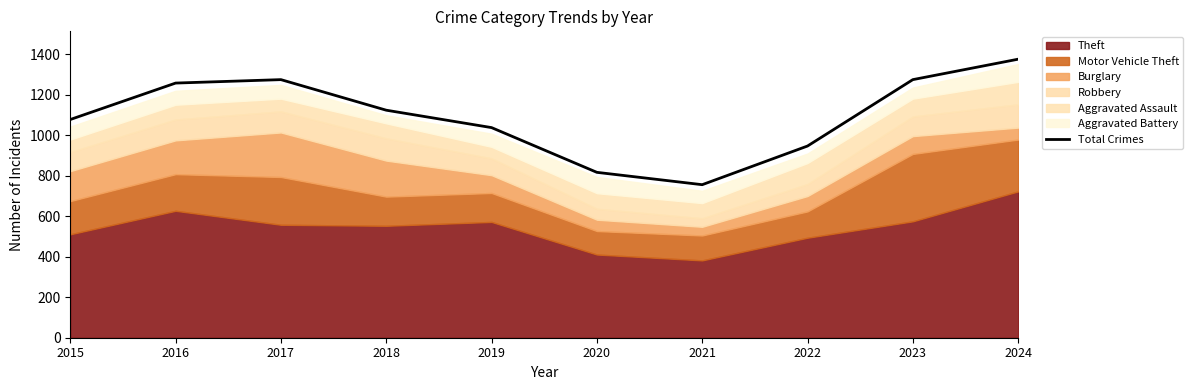

Reading left to right, transcribe all the data shown in this chart.

1078	1258	1275	1124	1038	817	756	947	1275	1376